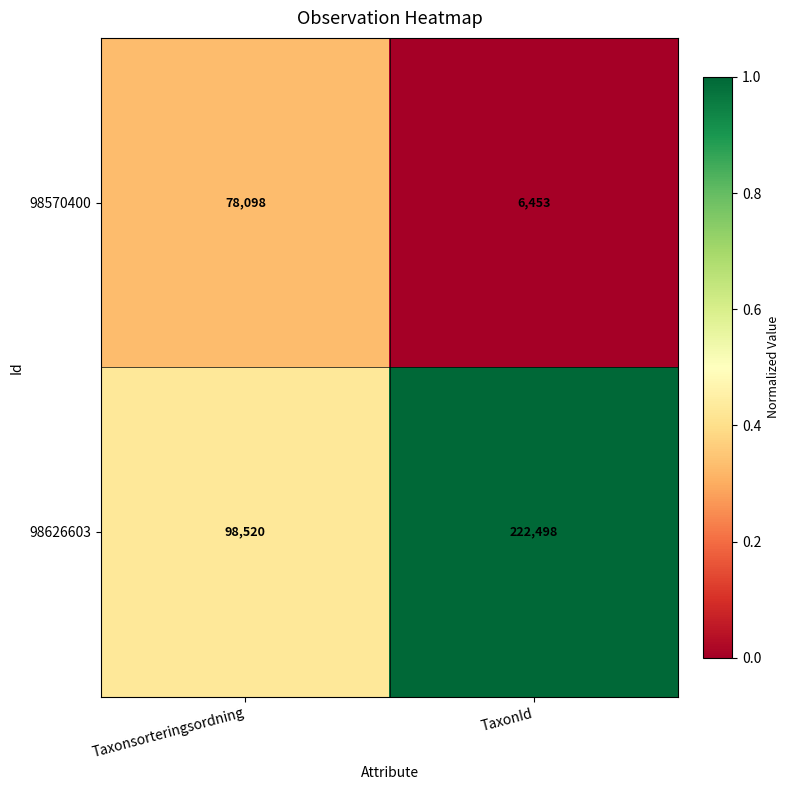

Reading left to right, list all the values displayed in this chart.

98570400: 78098	6453
98626603: 98520	222498